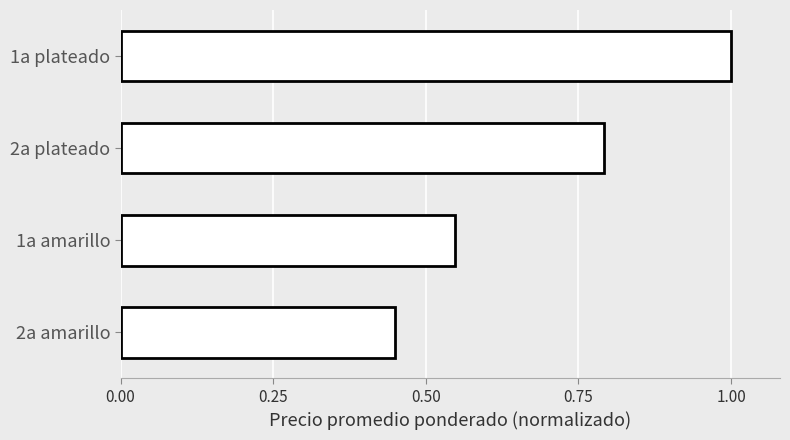

Rank the categories by value from highest to lowest.

1a plateado, 2a plateado, 1a amarillo, 2a amarillo